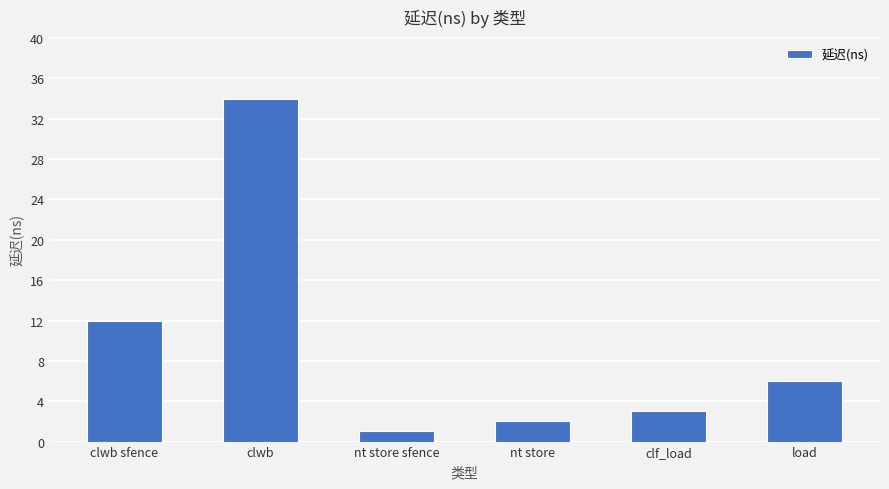

Where does the data first go above 6?

clwb sfence